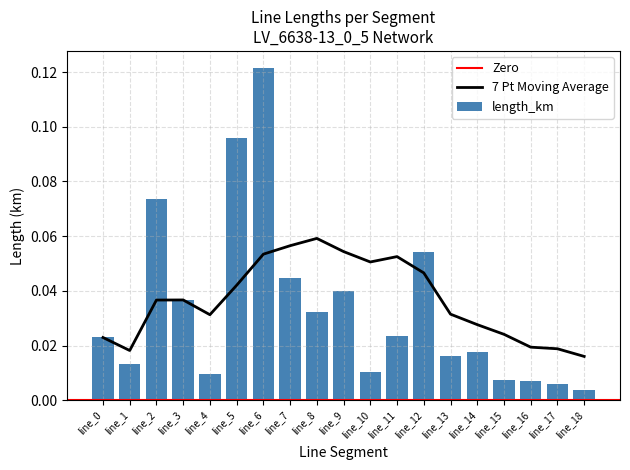

Reading left to right, list all the values displayed in this chart.

line_0=0.0	line_1=0.0	line_2=0.1	line_3=0.0	line_4=0.0	line_5=0.1	line_6=0.1	line_7=0.0	line_8=0.0	line_9=0.0	line_10=0.0	line_11=0.0	line_12=0.1	line_13=0.0	line_14=0.0	line_15=0.0	line_16=0.0	line_17=0.0	line_18=0.0